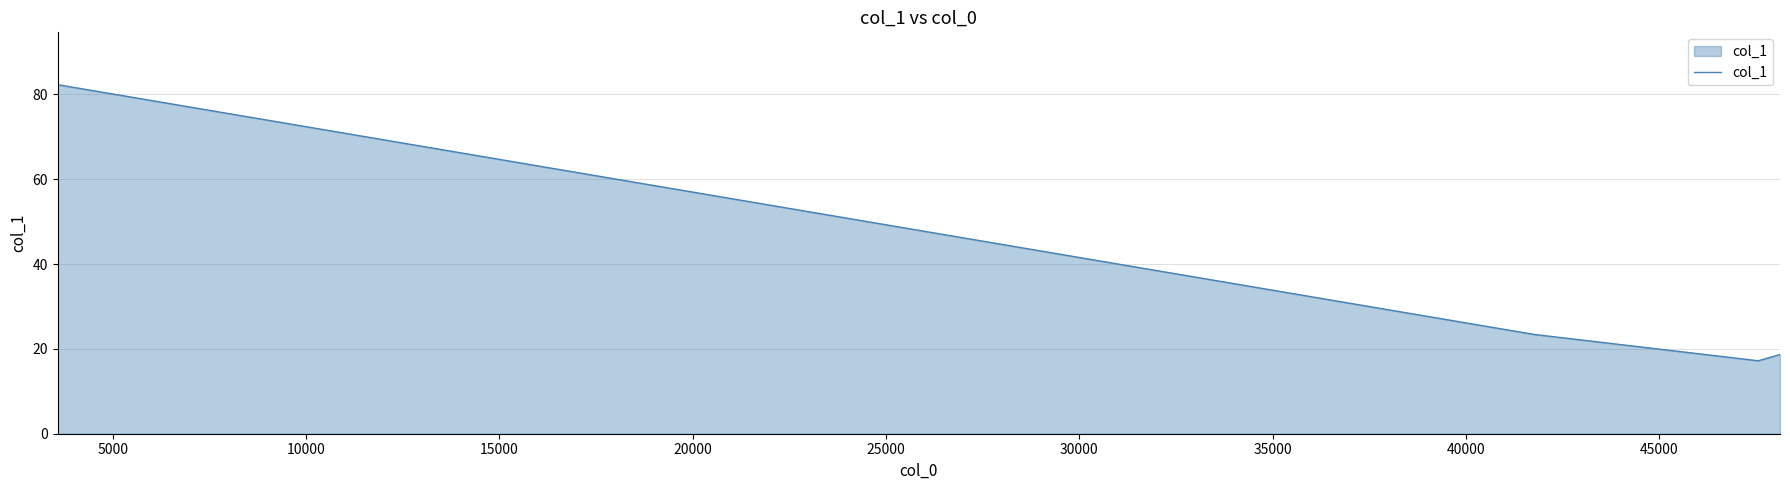

What is the difference between the maximum and minimum values?

65.1